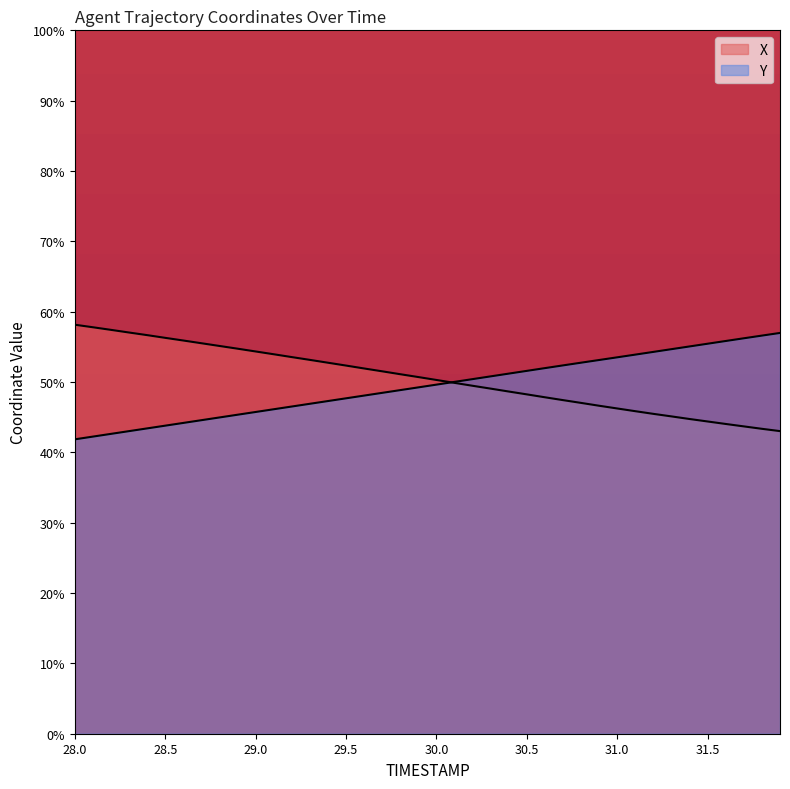

Is it true that Y equals 612.4 at 29.0?

False